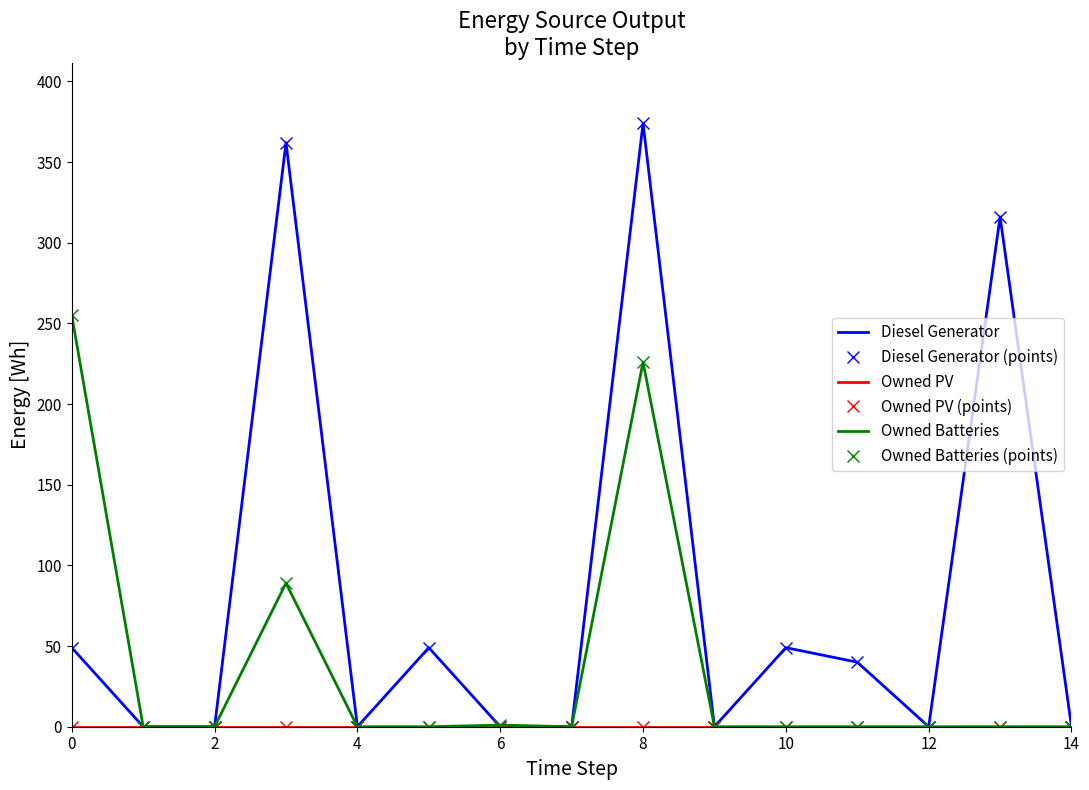

Where is Diesel Generator (points) nearest to the value 187?

13